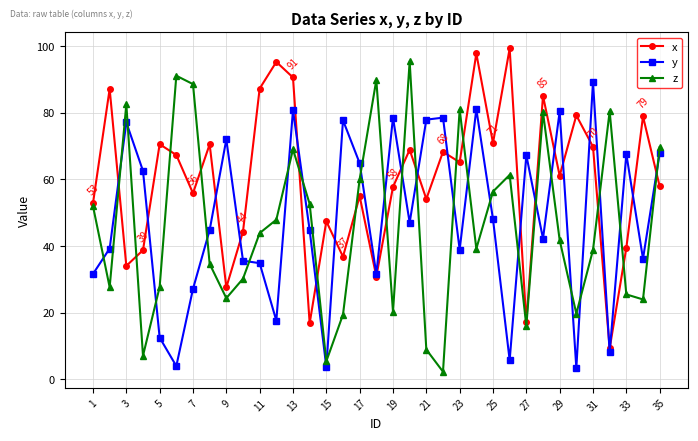

True or false: z has more than 0 points higher than both neighbors.

True